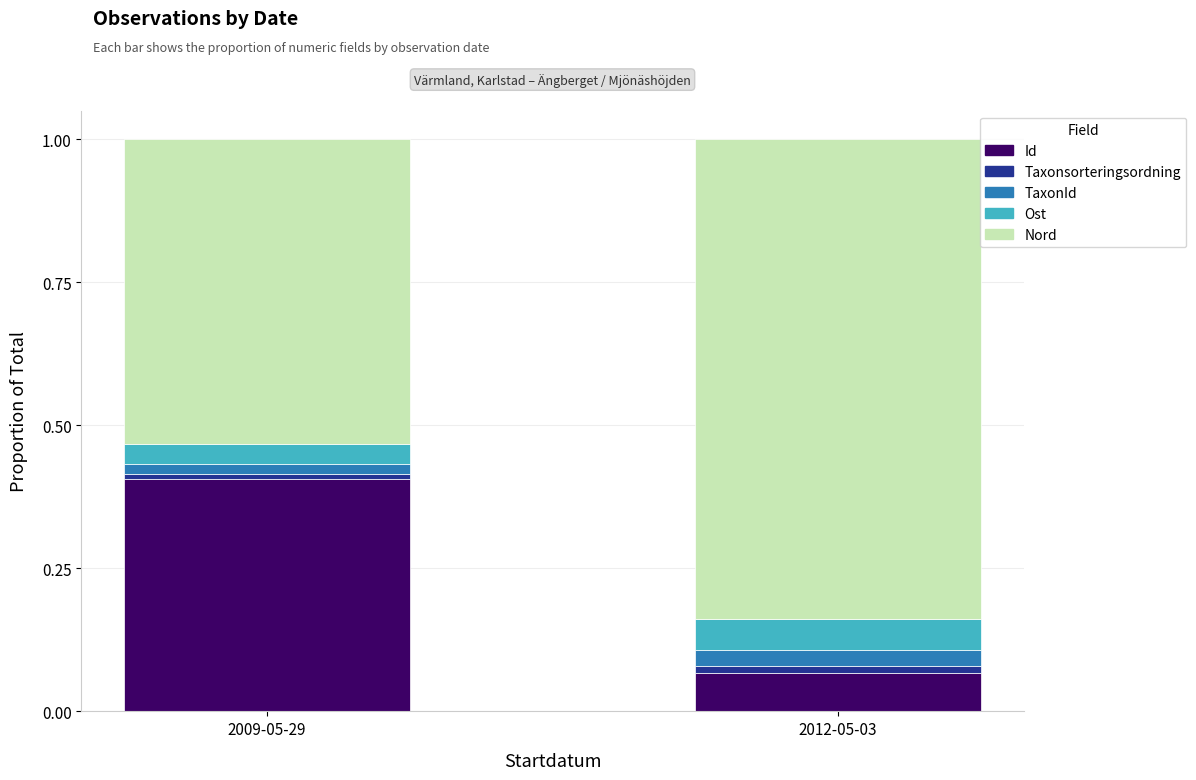

What are all the series names shown in the legend?

Id, Taxonsorteringsordning, TaxonId, Ost, Nord